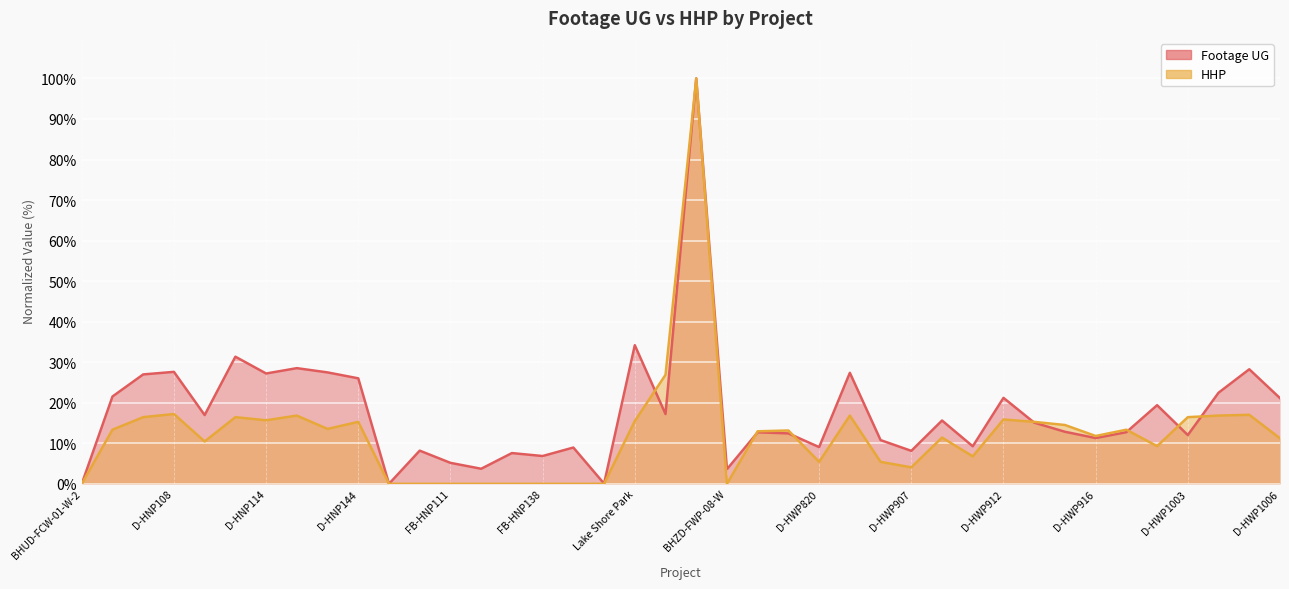

What position from the right is D-HWP918?

5